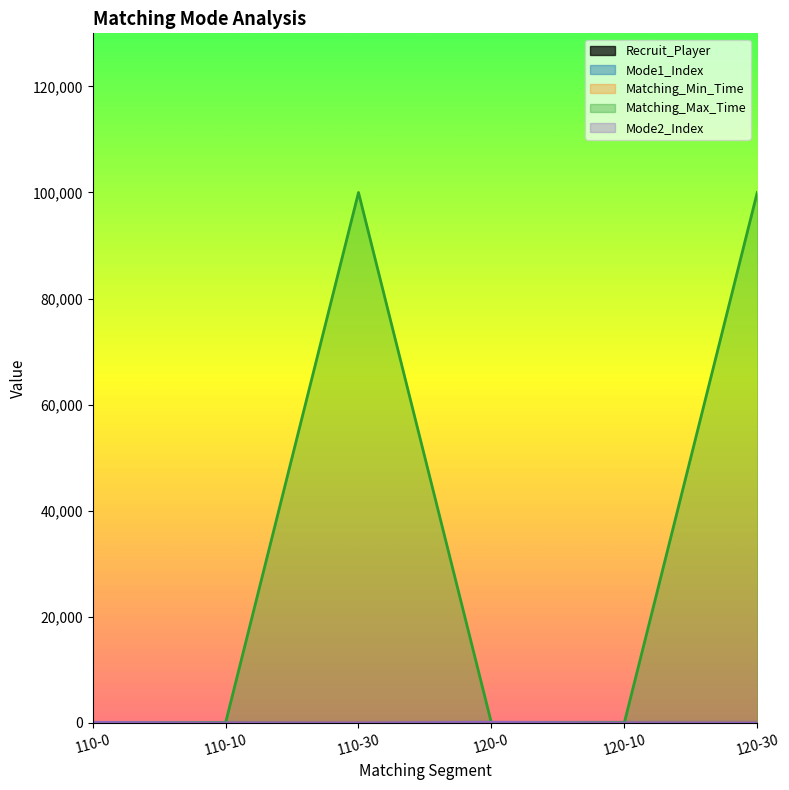

How many data points does each series have?

6